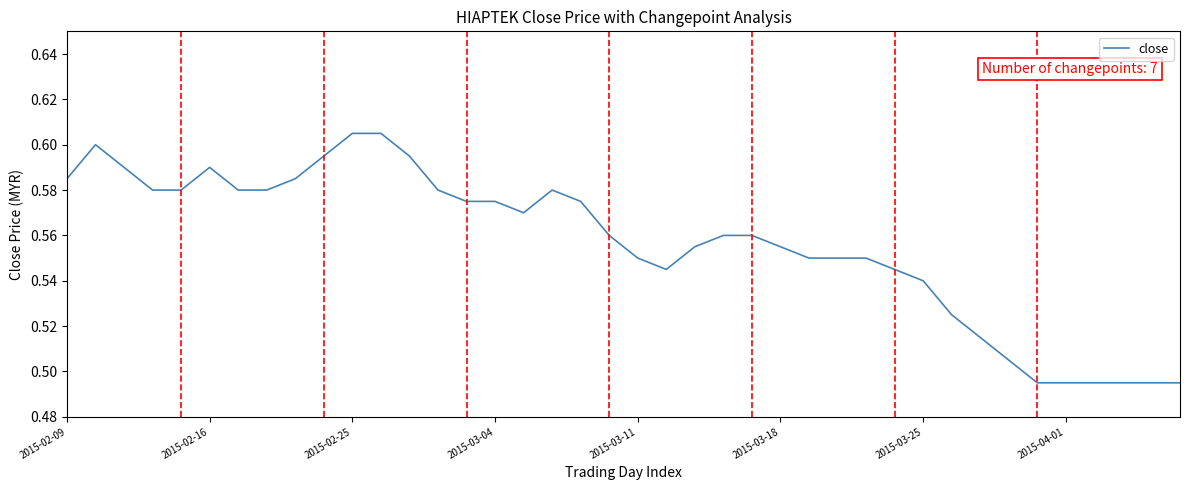

What is the maximum value shown in the chart?

0.6